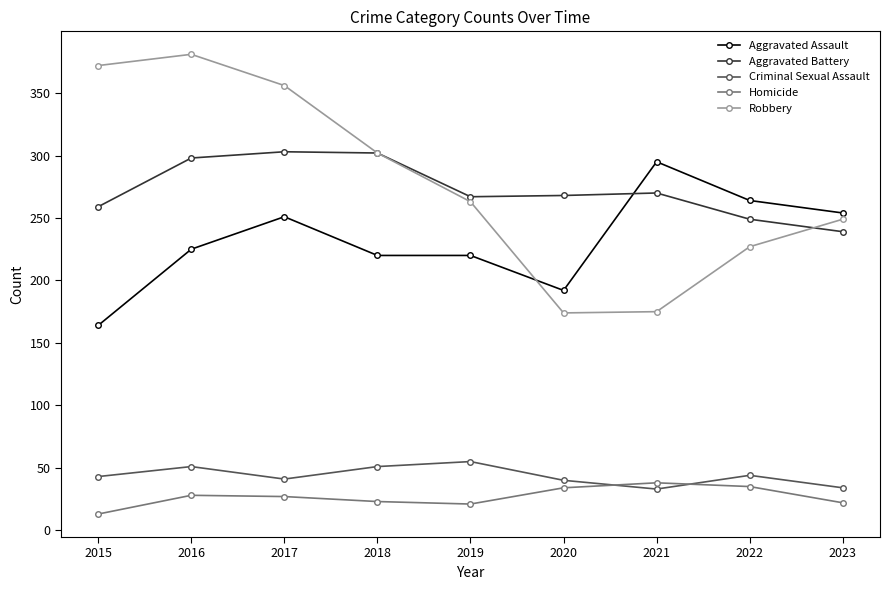

What is the spread (max minus min) of values at 2015?

359